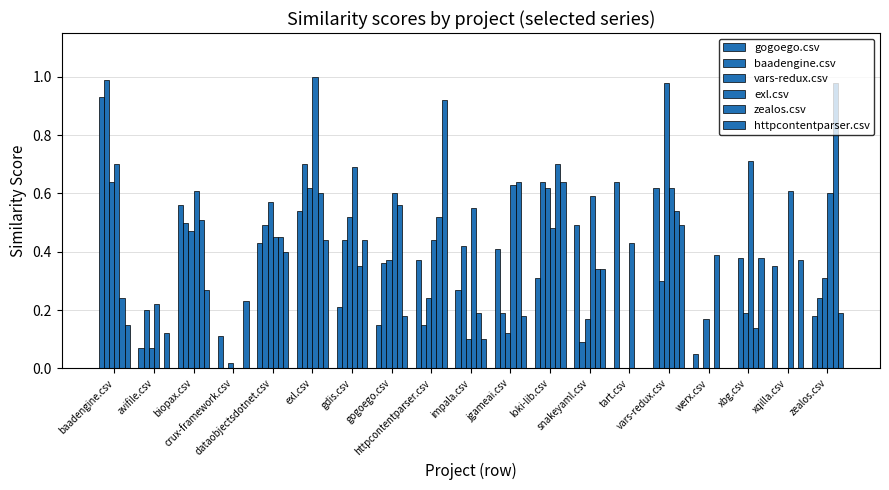

What is the average value of the httpcontentparser.csv series?

0.3